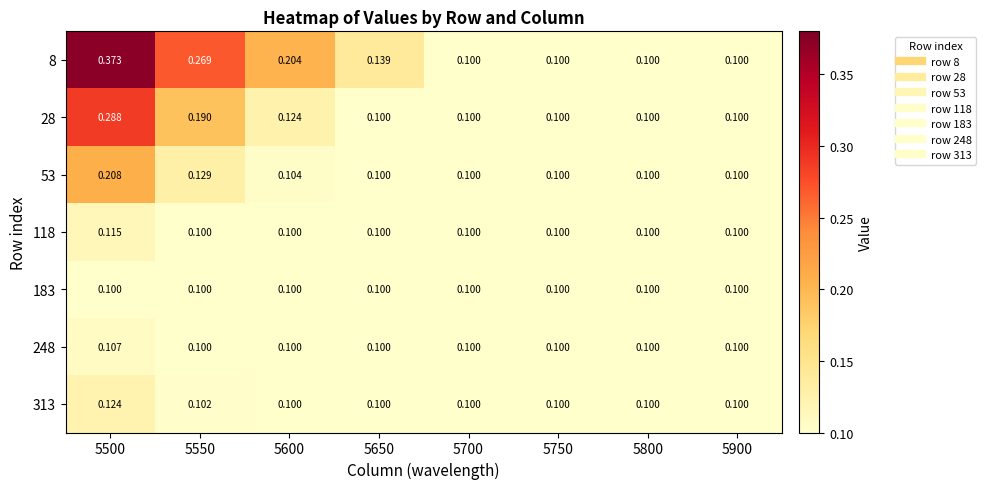

Which series has the largest range (max minus min)?

8